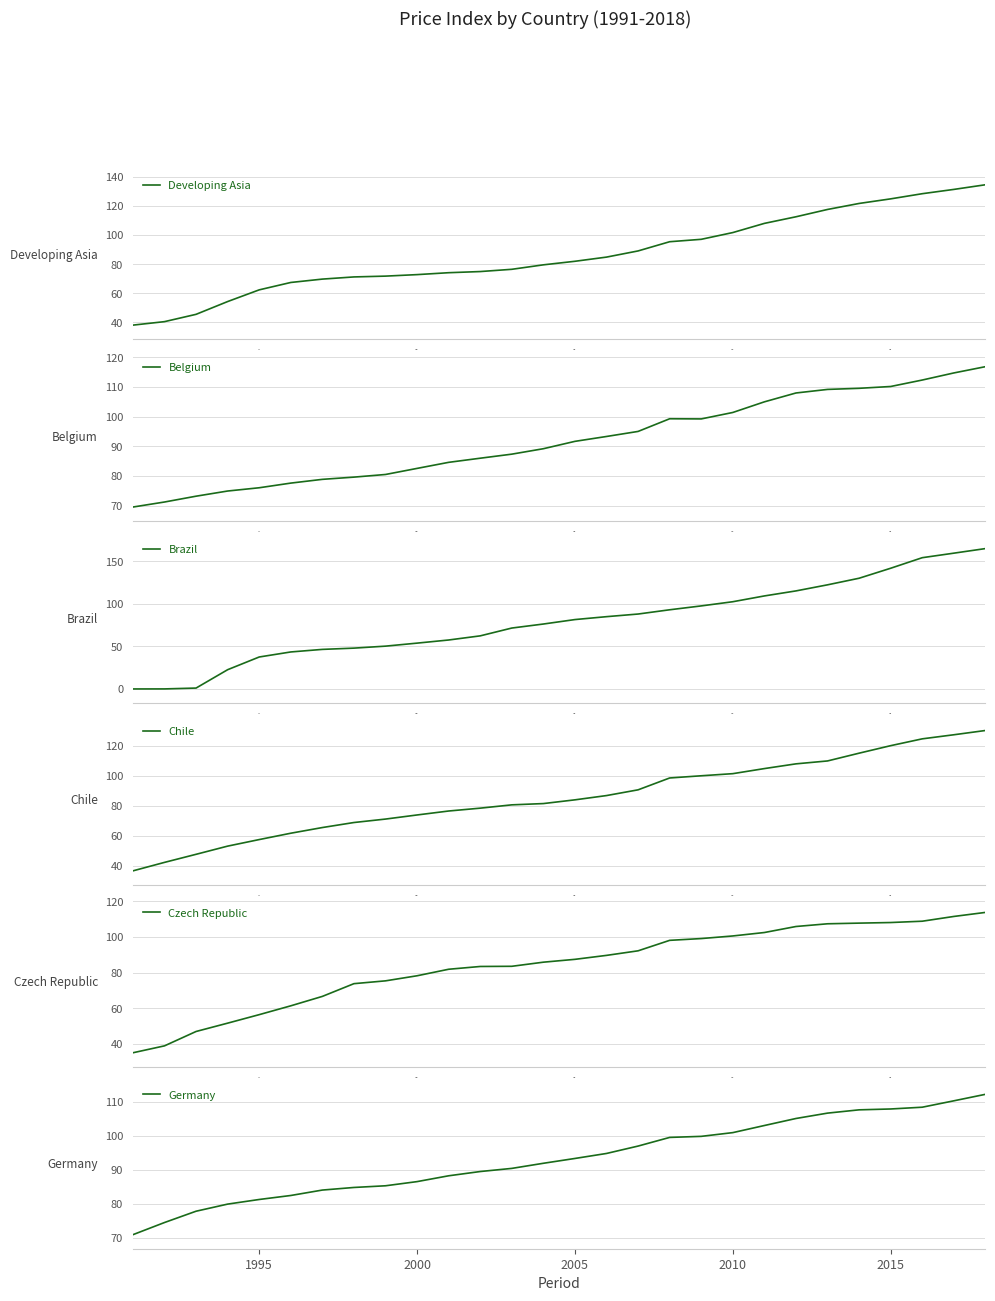

How many data points in Developing Asia are less than 82?

14